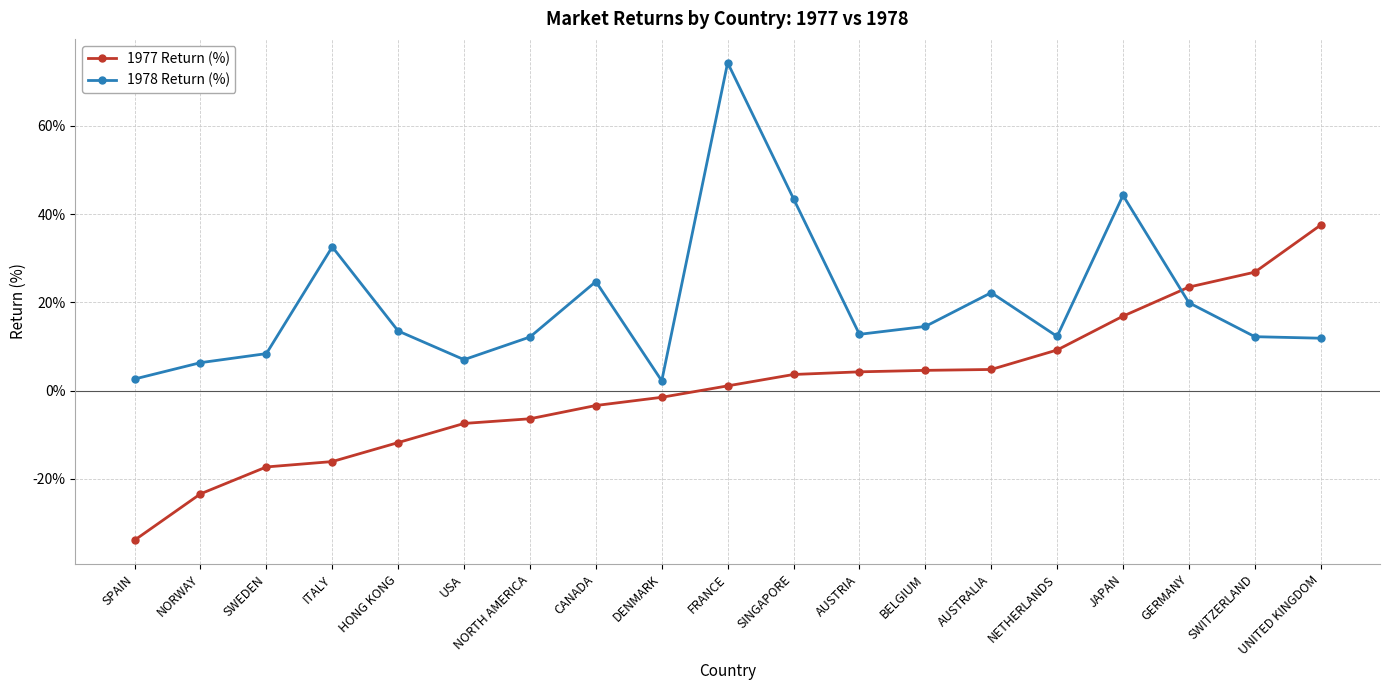

What is the difference between the highest and lowest values at USA?

14.5